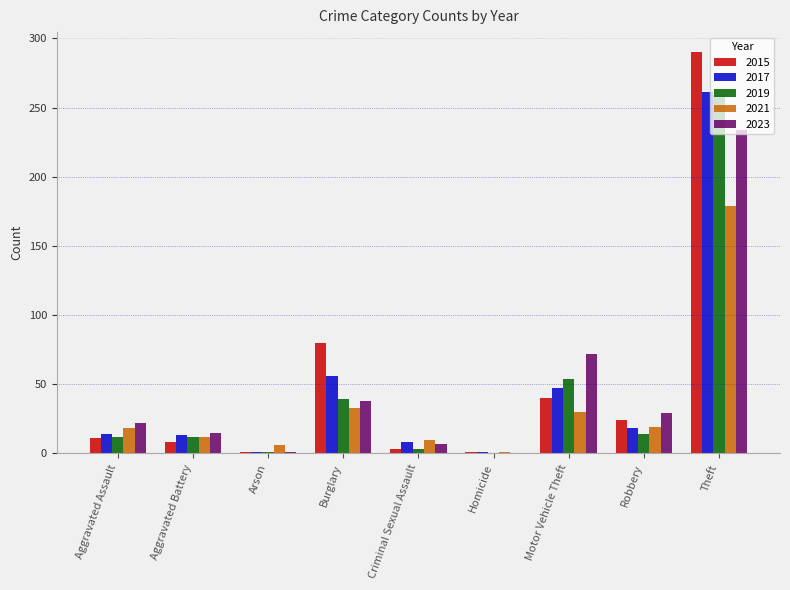

Which series changed the most between Aggravated Assault and Burglary?

2015